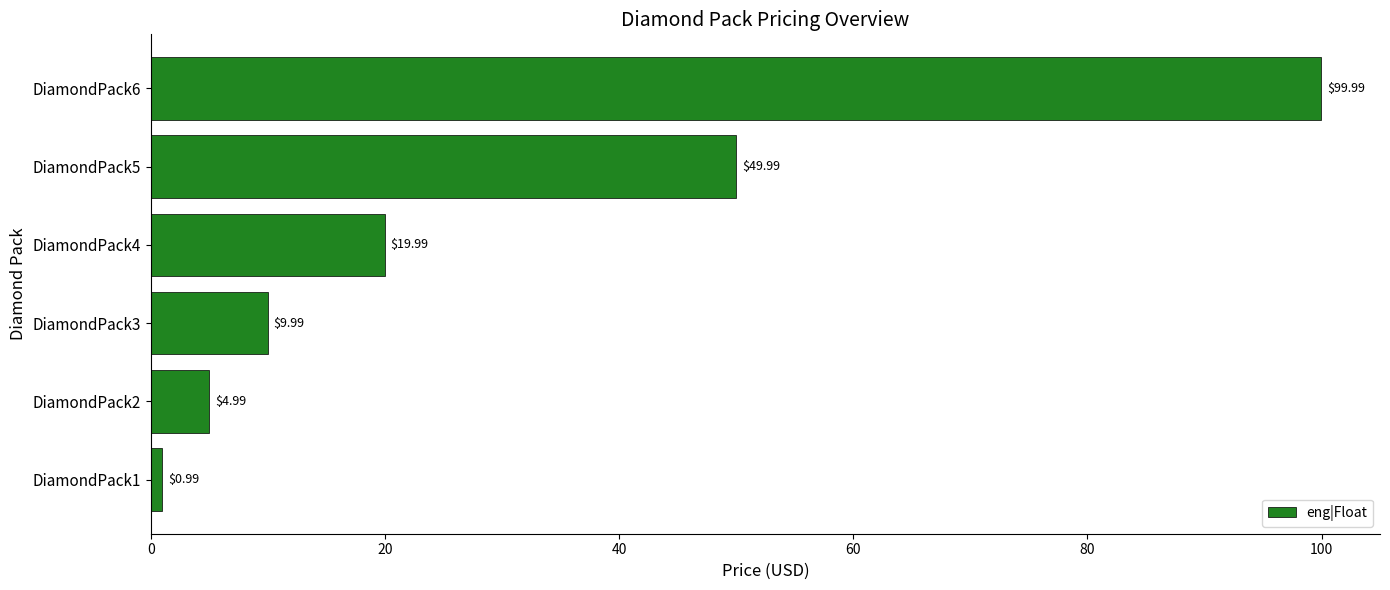

List the labels in order of value, smallest first.

DiamondPack1, DiamondPack2, DiamondPack3, DiamondPack4, DiamondPack5, DiamondPack6